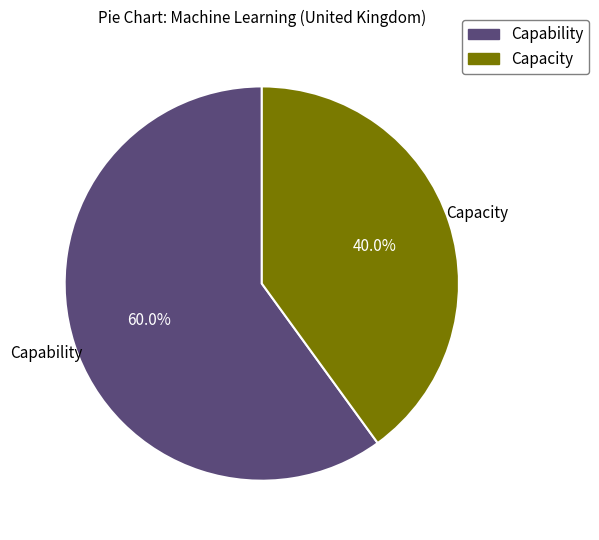

Approximately how many times larger is the value at Capability compared to Capacity?

1.5